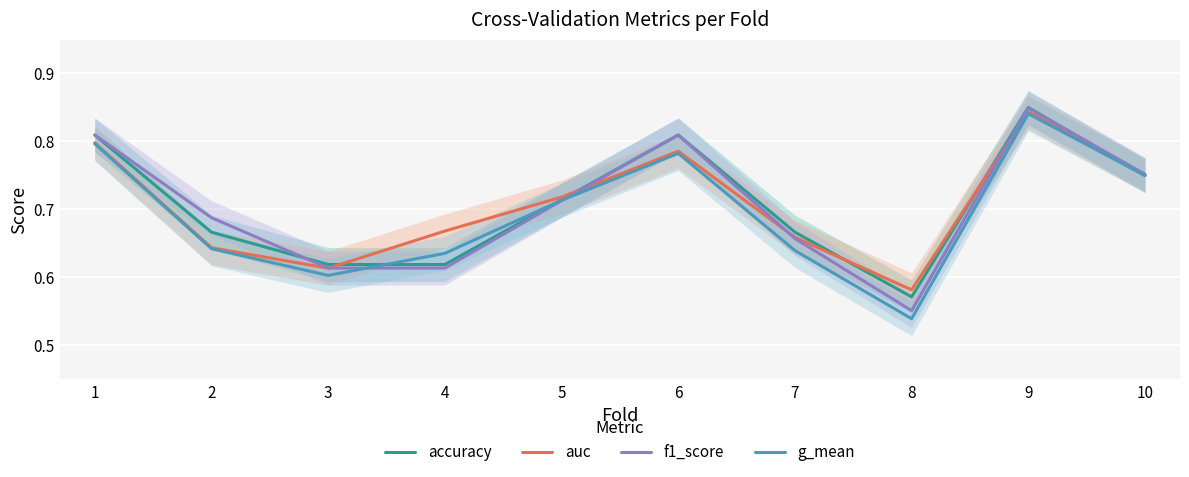

What are all the series names shown in the legend?

accuracy, auc, f1_score, g_mean